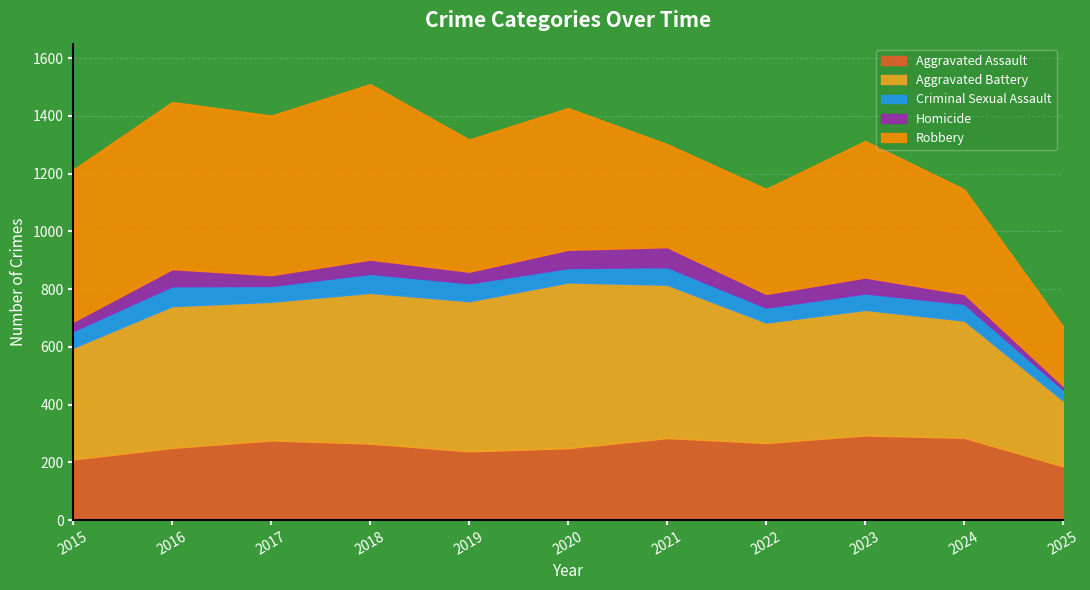

At how many categories does at least one series exceed 406?

9